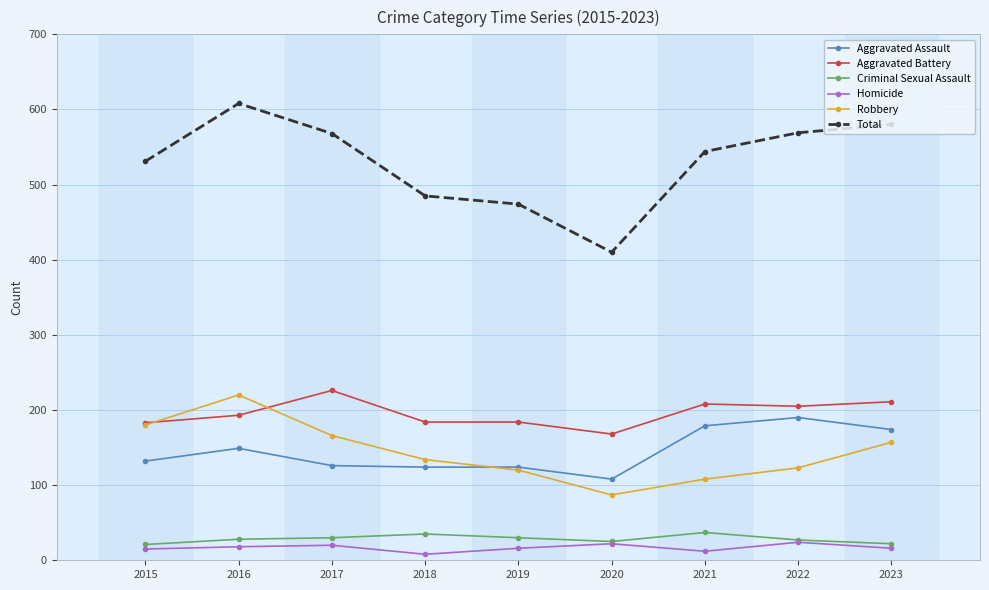

Is the value of Total at 2018 greater than the value of Aggravated Battery at 2023?

Yes